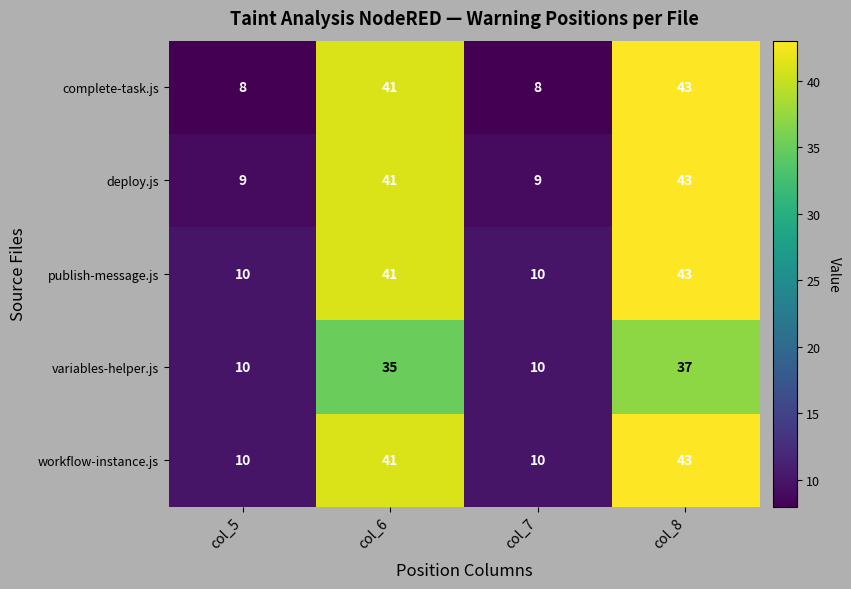

Which label corresponds to the largest value in the chart?

col_8